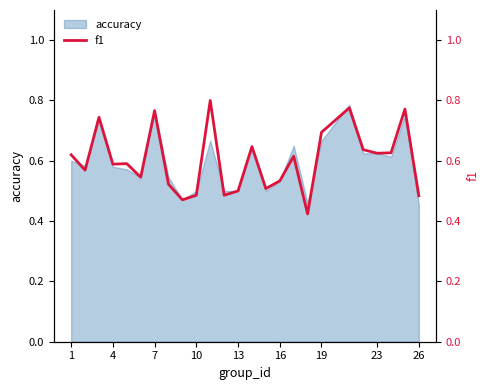

Is it true that the value at 16 is 0.5?

True